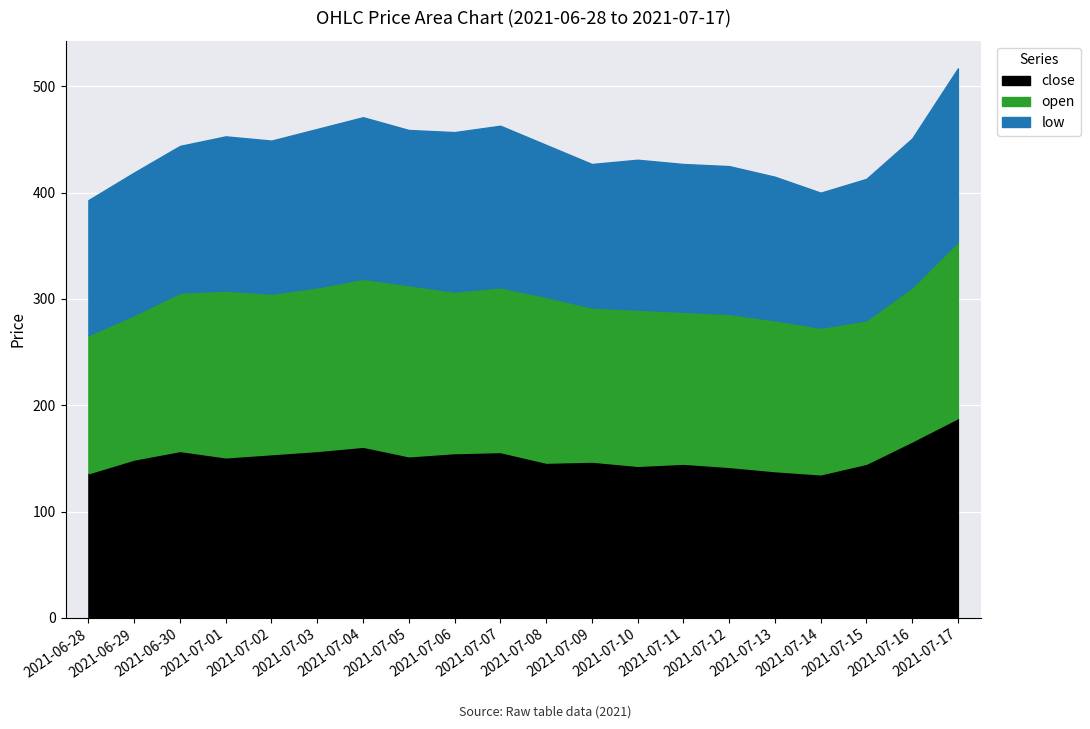

Count the number of categories in the chart.

20